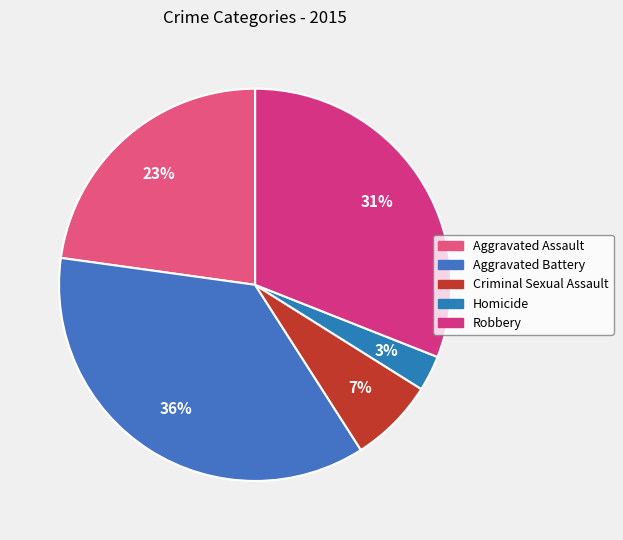

Is there any slice that represents more than half of the pie?

No